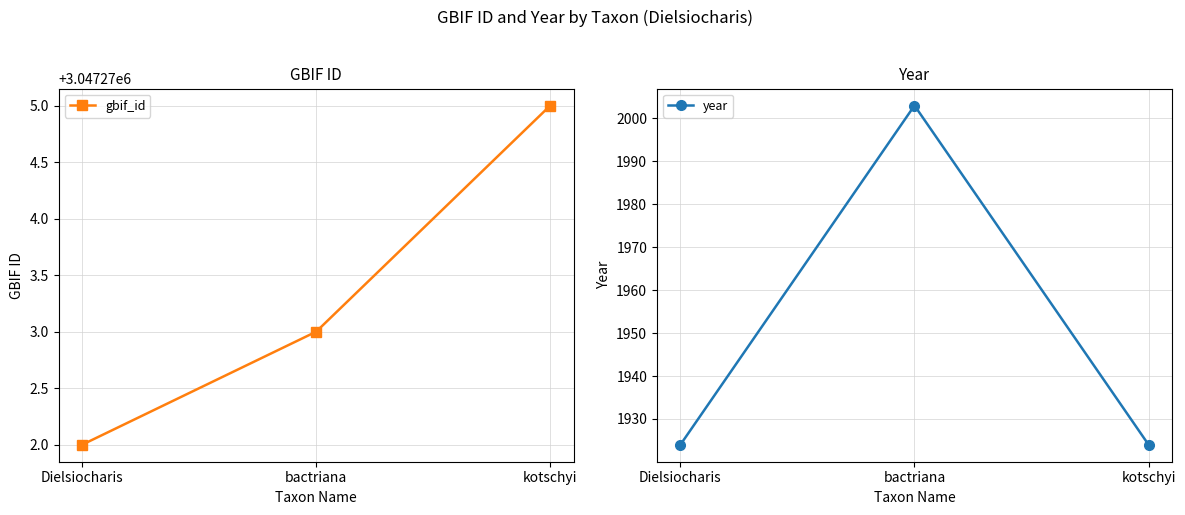

What is the average value of the year series?

1950